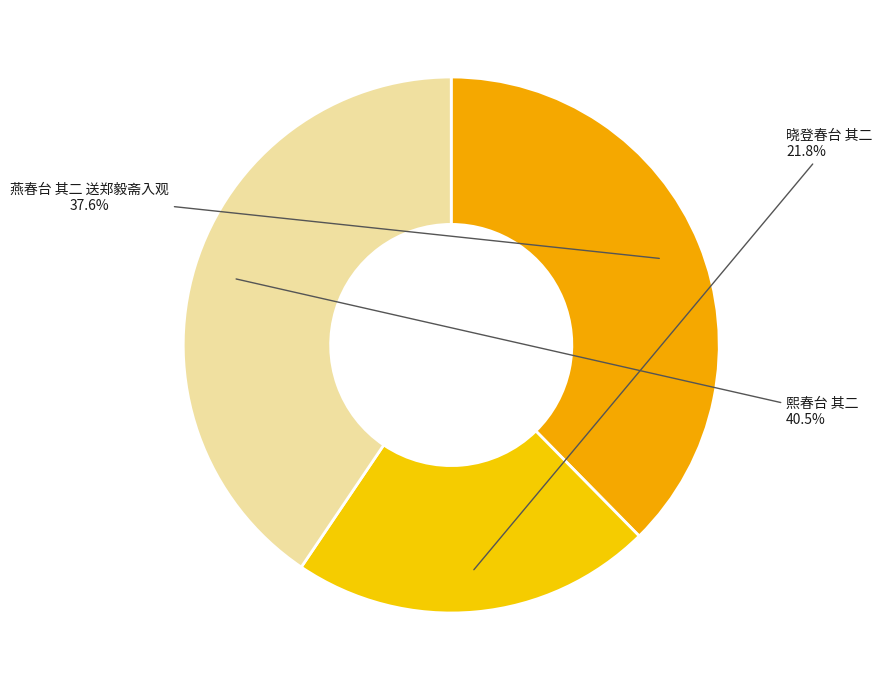

What is the largest slice in the pie chart?

熙春台 其二